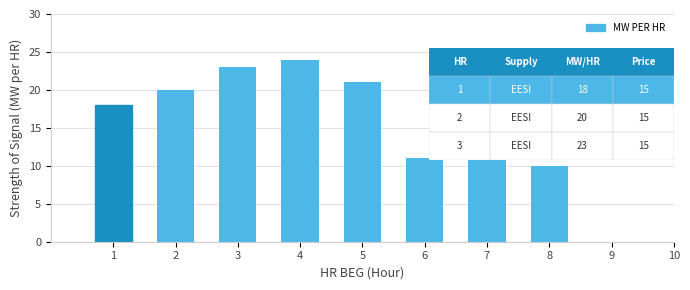

Which label corresponds to the largest value in the chart?

4